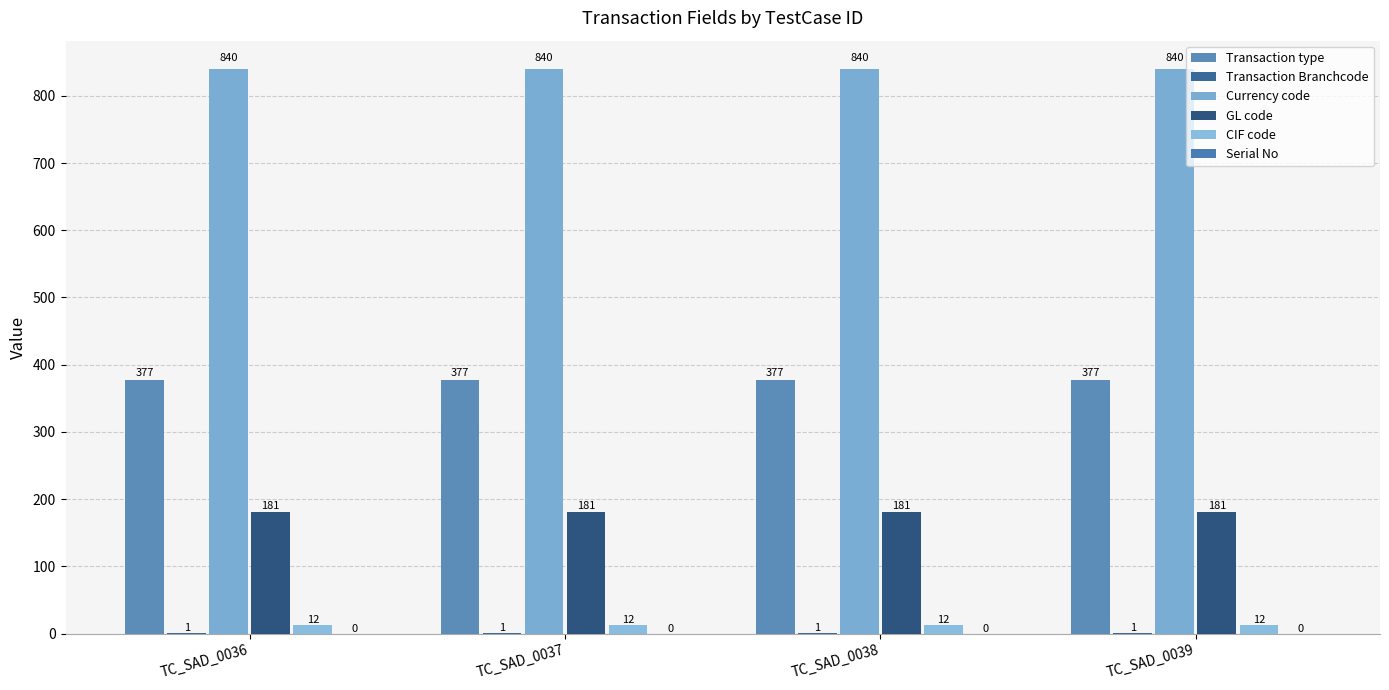

Are the bars horizontal?

No